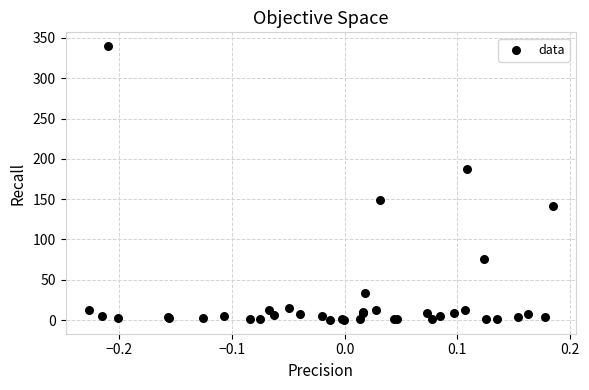

What Y value in the scatter plot is closest to 170?

187.7